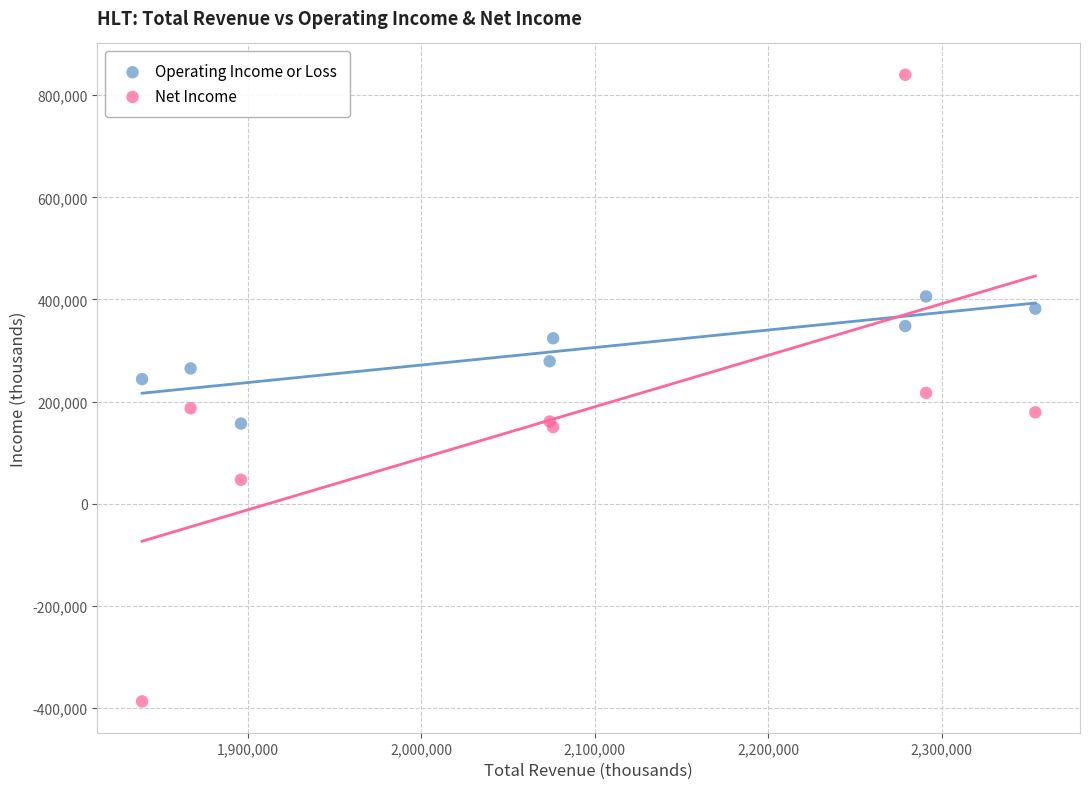

Which series reaches the minimum Y coordinate?

Net Income